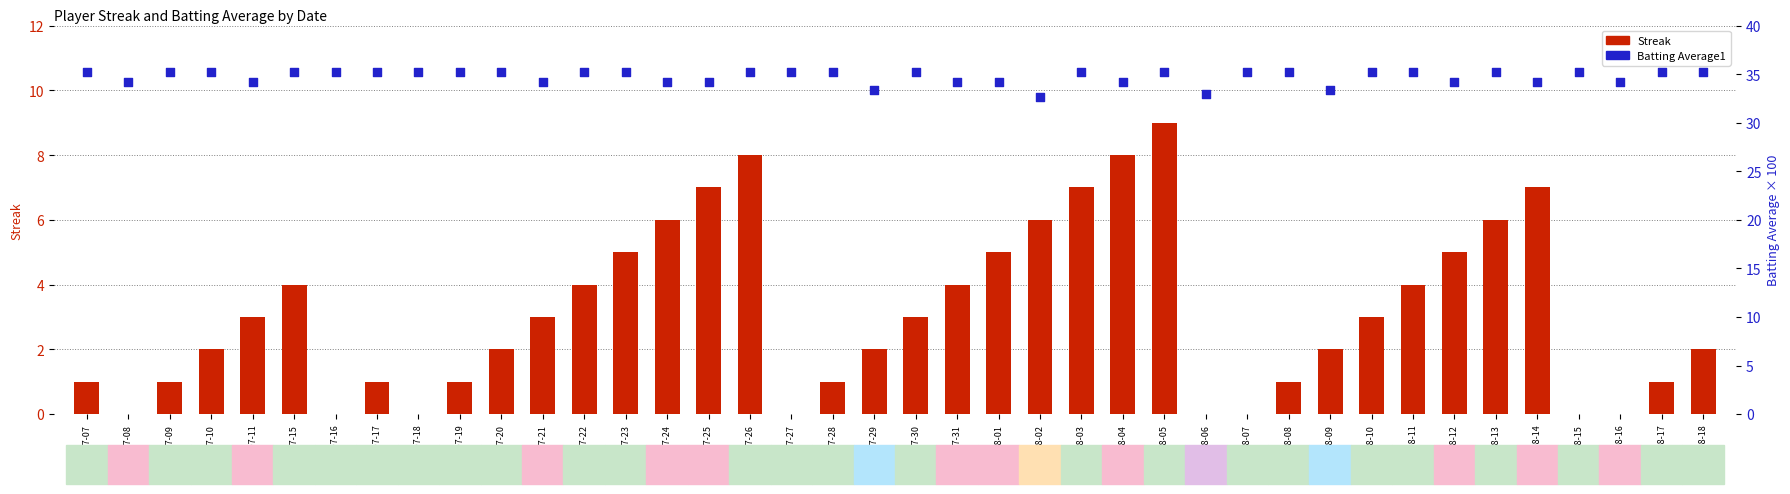

At how many categories does at least one series exceed 22?

40